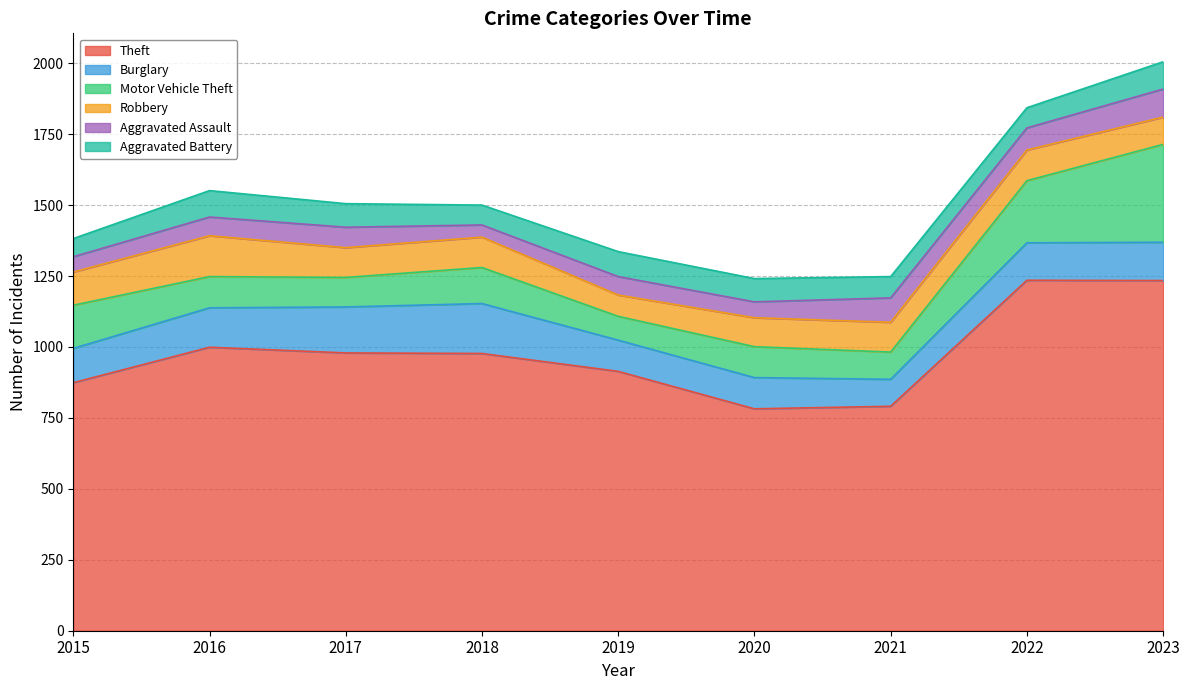

At which label is Aggravated Assault closest to 71?

2017